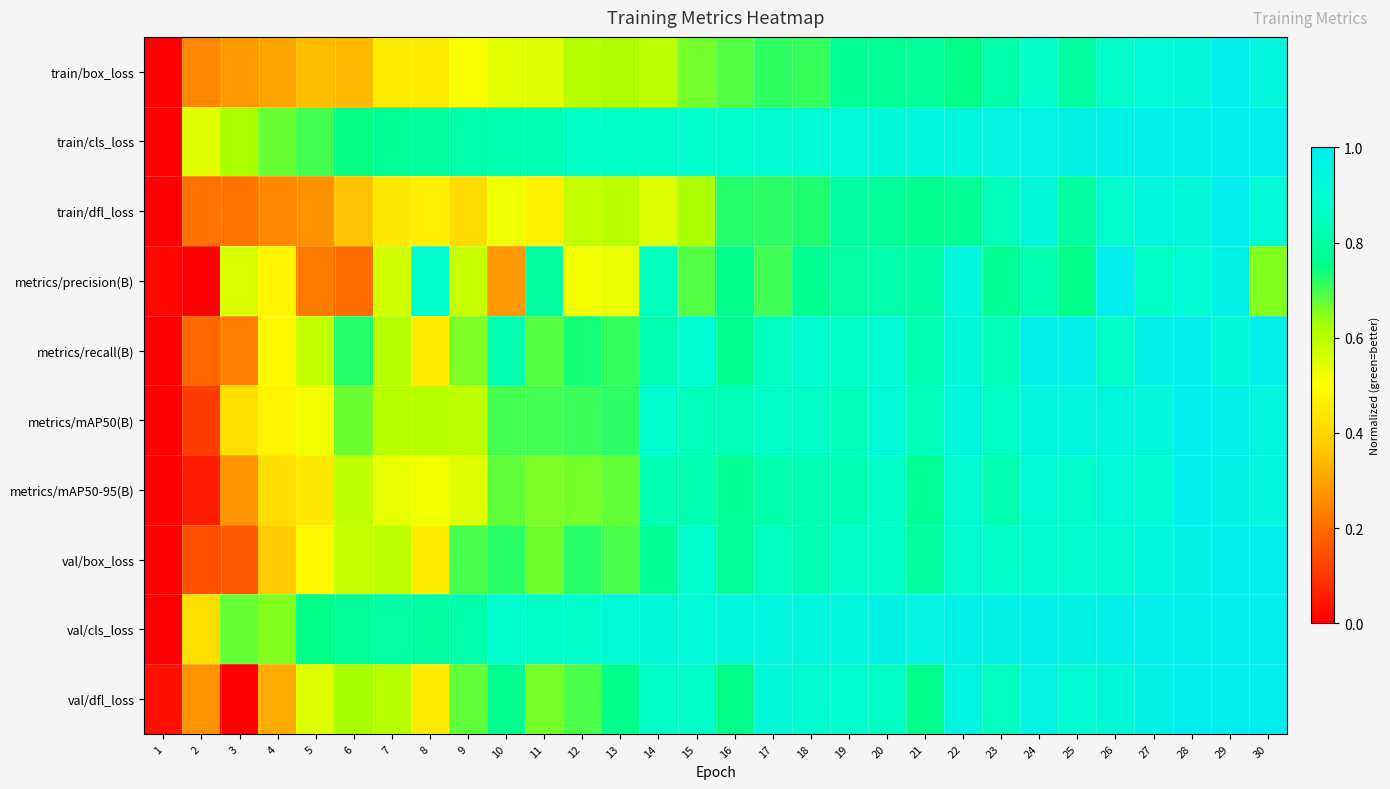

Reading right to left, transcribe all the data shown in this chart.

train/box_loss: 30=0.9	29=1.0	28=0.9	27=0.9	26=0.9	25=0.8	24=0.9	23=0.8	22=0.7	21=0.8	20=0.8	19=0.8	18=0.7	17=0.7	16=0.7	15=0.7	14=0.6	13=0.6	12=0.6	11=0.5	10=0.5	9=0.5	8=0.5	7=0.5	6=0.3	5=0.4	4=0.3	3=0.3	2=0.3	1=0.0
train/cls_loss: 30=1.0	29=1.0	28=1.0	27=1.0	26=1.0	25=1.0	24=1.0	23=1.0	22=0.9	21=0.9	20=0.9	19=0.9	18=0.9	17=0.9	16=0.9	15=0.9	14=0.9	13=0.9	12=0.9	11=0.8	10=0.8	9=0.8	8=0.8	7=0.8	6=0.7	5=0.7	4=0.7	3=0.6	2=0.5	1=0.0
train/dfl_loss: 30=0.9	29=1.0	28=0.9	27=0.9	26=0.9	25=0.8	24=0.9	23=0.8	22=0.8	21=0.8	20=0.8	19=0.8	18=0.7	17=0.7	16=0.7	15=0.6	14=0.6	13=0.6	12=0.6	11=0.5	10=0.5	9=0.4	8=0.5	7=0.4	6=0.4	5=0.3	4=0.3	3=0.2	2=0.2	1=0.0
metrics/precision(B): 30=0.7	29=1.0	28=0.9	27=0.9	26=1.0	25=0.8	24=0.8	23=0.8	22=0.9	21=0.8	20=0.8	19=0.8	18=0.8	17=0.7	16=0.8	15=0.7	14=0.8	13=0.5	12=0.5	11=0.8	10=0.3	9=0.6	8=0.9	7=0.6	6=0.2	5=0.2	4=0.5	3=0.6	2=0.0	1=0.0
metrics/recall(B): 30=1.0	29=0.9	28=1.0	27=1.0	26=0.9	25=1.0	24=1.0	23=0.8	22=0.9	21=0.8	20=0.9	19=0.9	18=0.9	17=0.8	16=0.8	15=0.9	14=0.8	13=0.7	12=0.7	11=0.7	10=0.8	9=0.7	8=0.5	7=0.6	6=0.7	5=0.6	4=0.5	3=0.2	2=0.2	1=0.0
metrics/mAP50(B): 30=0.9	29=1.0	28=1.0	27=0.9	26=0.9	25=0.9	24=0.9	23=0.9	22=0.9	21=0.8	20=0.9	19=0.8	18=0.9	17=0.9	16=0.8	15=0.8	14=0.9	13=0.7	12=0.7	11=0.7	10=0.7	9=0.6	8=0.6	7=0.6	6=0.7	5=0.5	4=0.5	3=0.4	2=0.1	1=0.0
metrics/mAP50-95(B): 30=0.9	29=1.0	28=1.0	27=0.9	26=0.9	25=0.9	24=0.9	23=0.8	22=0.9	21=0.8	20=0.9	19=0.8	18=0.8	17=0.8	16=0.8	15=0.8	14=0.8	13=0.7	12=0.7	11=0.7	10=0.7	9=0.5	8=0.5	7=0.5	6=0.6	5=0.4	4=0.4	3=0.3	2=0.1	1=0.0
val/box_loss: 30=1.0	29=1.0	28=1.0	27=0.9	26=0.9	25=0.9	24=0.9	23=0.9	22=0.9	21=0.8	20=0.9	19=0.9	18=0.8	17=0.9	16=0.8	15=0.9	14=0.8	13=0.7	12=0.7	11=0.7	10=0.7	9=0.7	8=0.5	7=0.6	6=0.6	5=0.5	4=0.4	3=0.2	2=0.2	1=0.0
val/cls_loss: 30=1.0	29=1.0	28=1.0	27=1.0	26=1.0	25=1.0	24=1.0	23=1.0	22=1.0	21=1.0	20=1.0	19=0.9	18=0.9	17=0.9	16=0.9	15=0.9	14=0.9	13=0.9	12=0.9	11=0.9	10=0.9	9=0.8	8=0.8	7=0.8	6=0.8	5=0.8	4=0.7	3=0.7	2=0.4	1=0.0
val/dfl_loss: 30=1.0	29=1.0	28=1.0	27=1.0	26=0.9	25=0.9	24=1.0	23=0.8	22=1.0	21=0.8	20=0.9	19=0.9	18=0.9	17=0.9	16=0.8	15=0.9	14=0.9	13=0.8	12=0.7	11=0.7	10=0.8	9=0.7	8=0.5	7=0.6	6=0.6	5=0.5	4=0.3	3=0.0	2=0.3	1=0.0